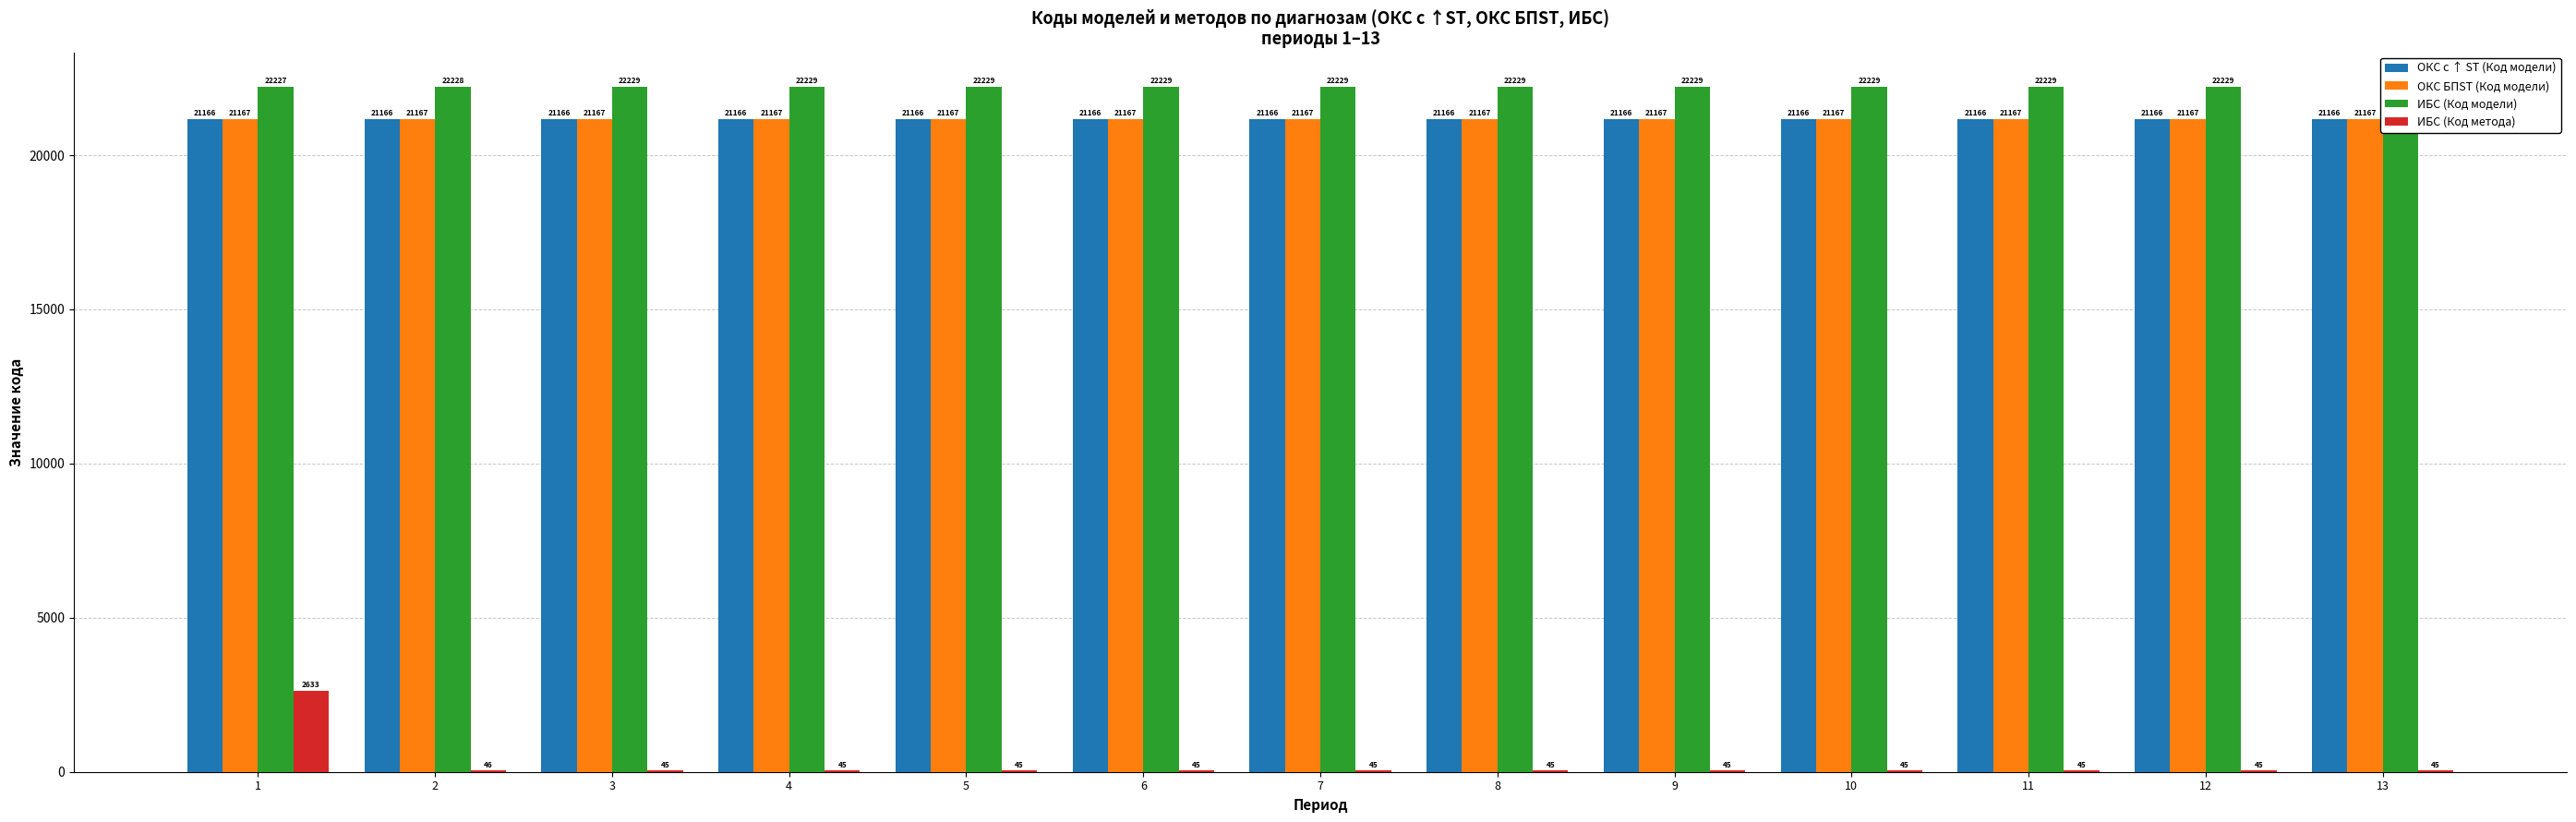

What is the sum of all ОКС с ↑ ST (Код модели) values?

275158